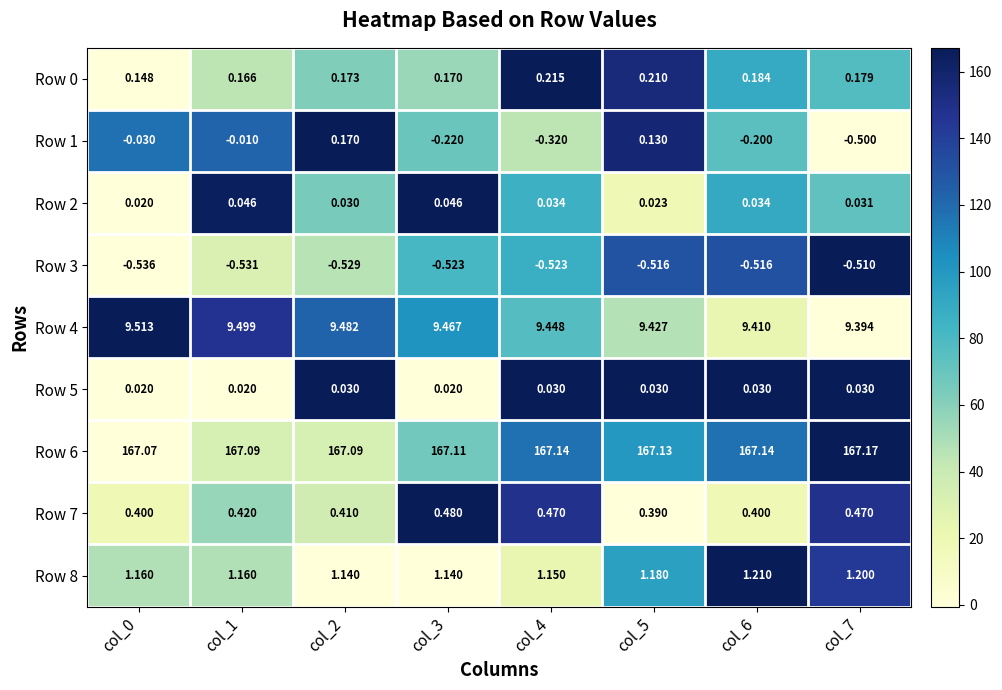

Is the value of Row 4 at col_4 greater than the value of Row 6 at col_5?

No